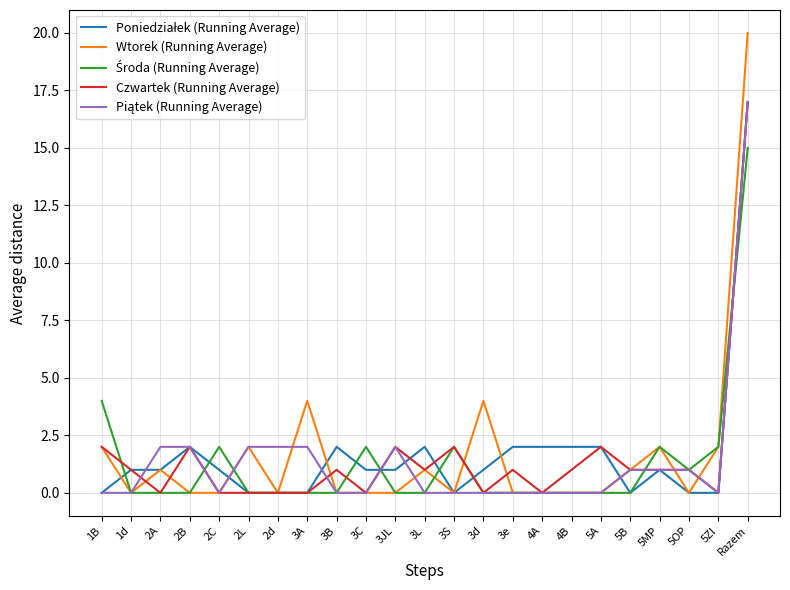

The value of Czwartek (Running Average) at 1B is 3. True or false?

False